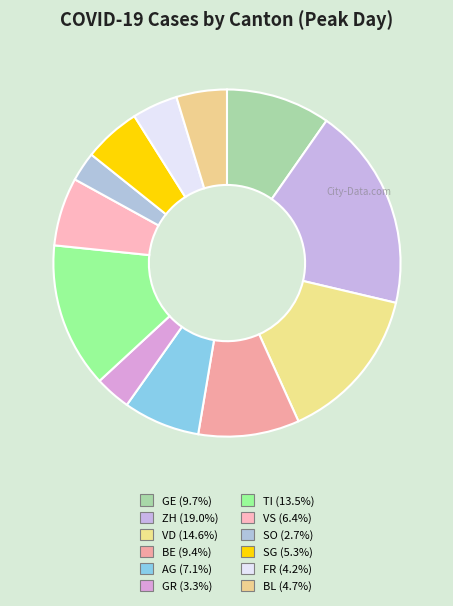

How many segments does this pie chart have?

12